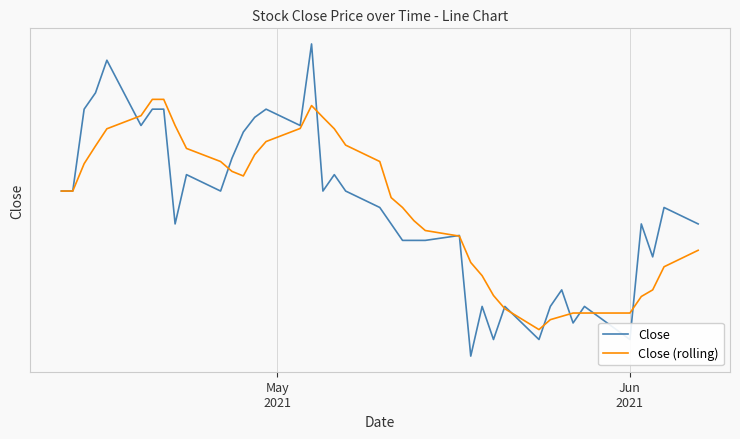

Which series has the largest total across all categories?

Close (rolling)